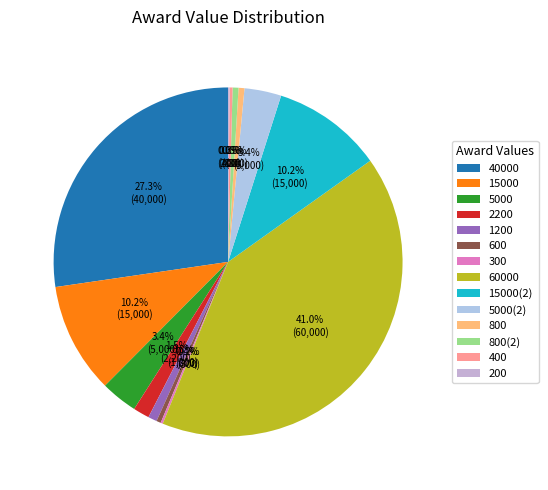

Count the number of slices in the pie.

14